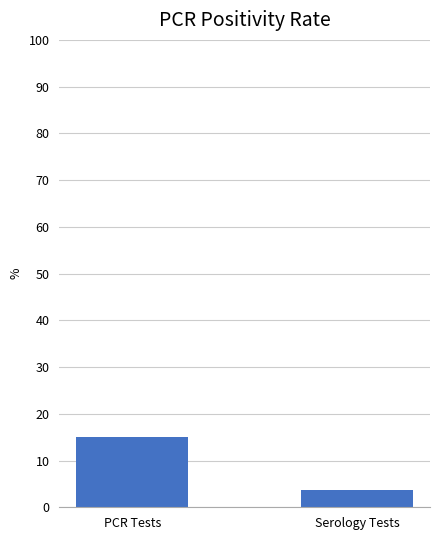

Between Serology Tests and PCR Tests, which is larger?

PCR Tests